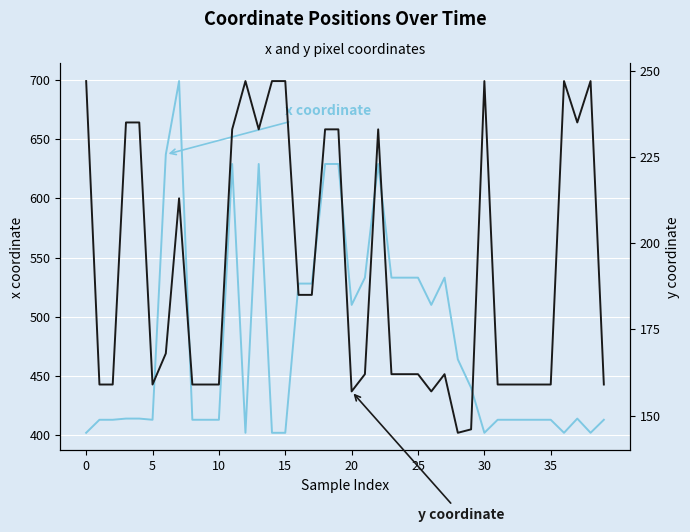

At how many categories does at least one series exceed 476?

16